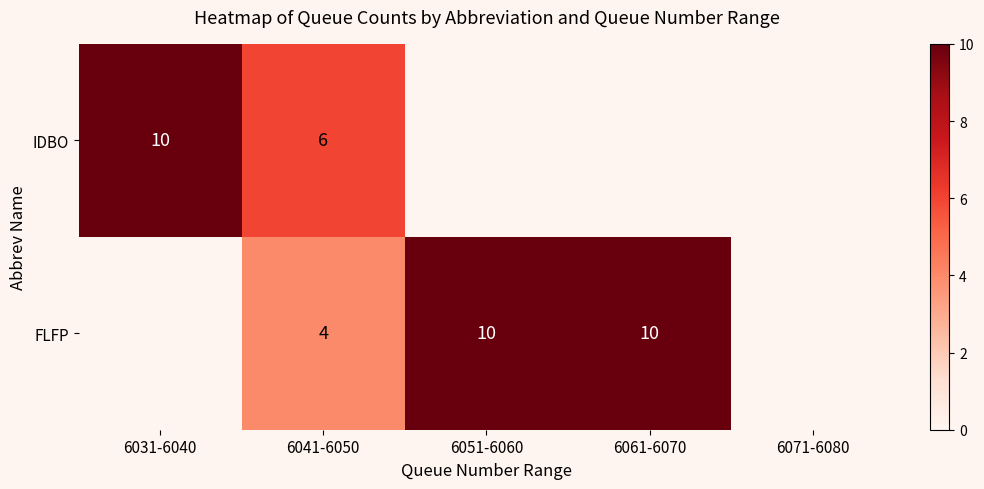

The IDBO series shows 2.1 at 6041-6050. True or false?

False